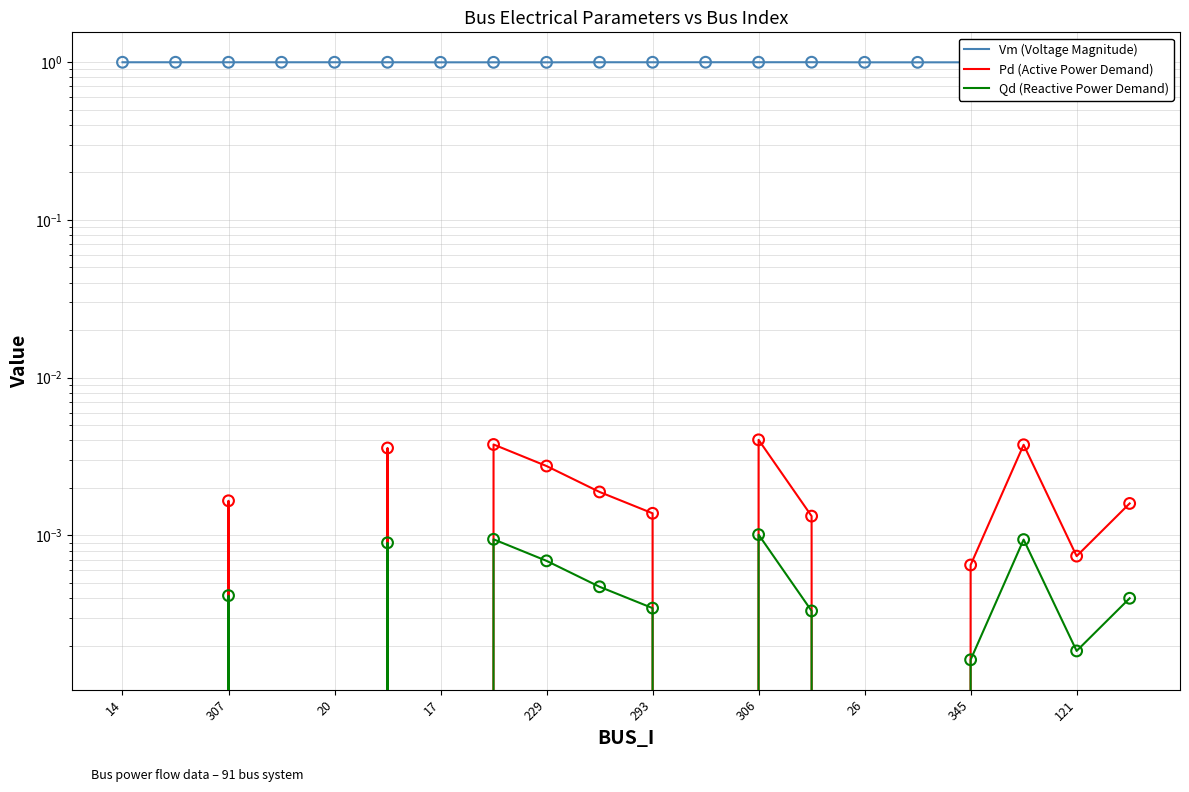

What are all the series names shown in the legend?

Vm (Voltage Magnitude), Pd (Active Power Demand), Qd (Reactive Power Demand)